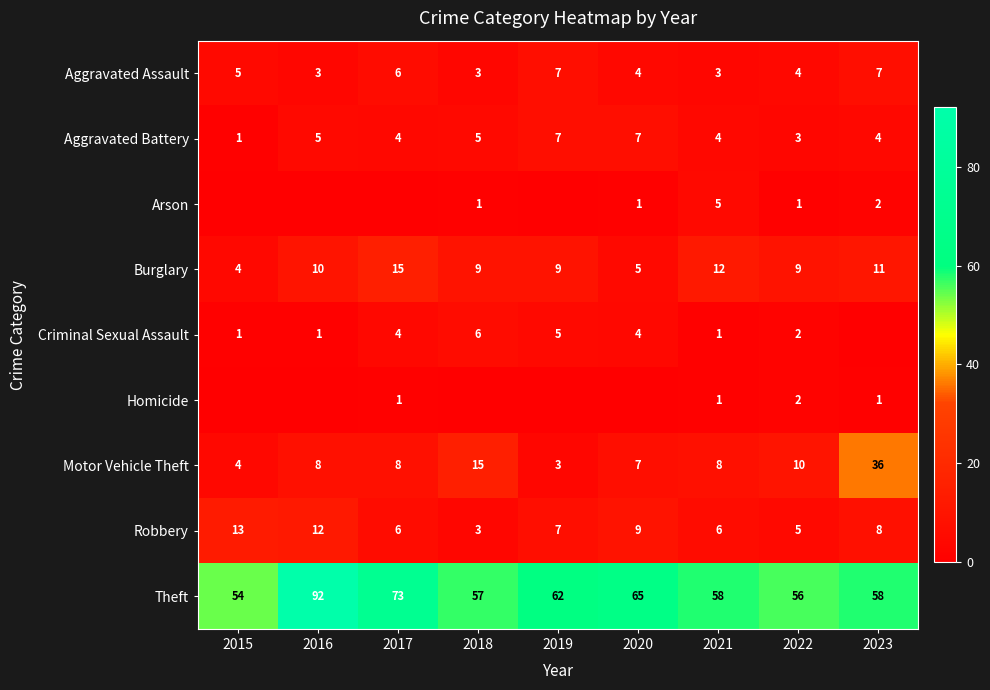

What is the highest value of the Aggravated Assault series?

7